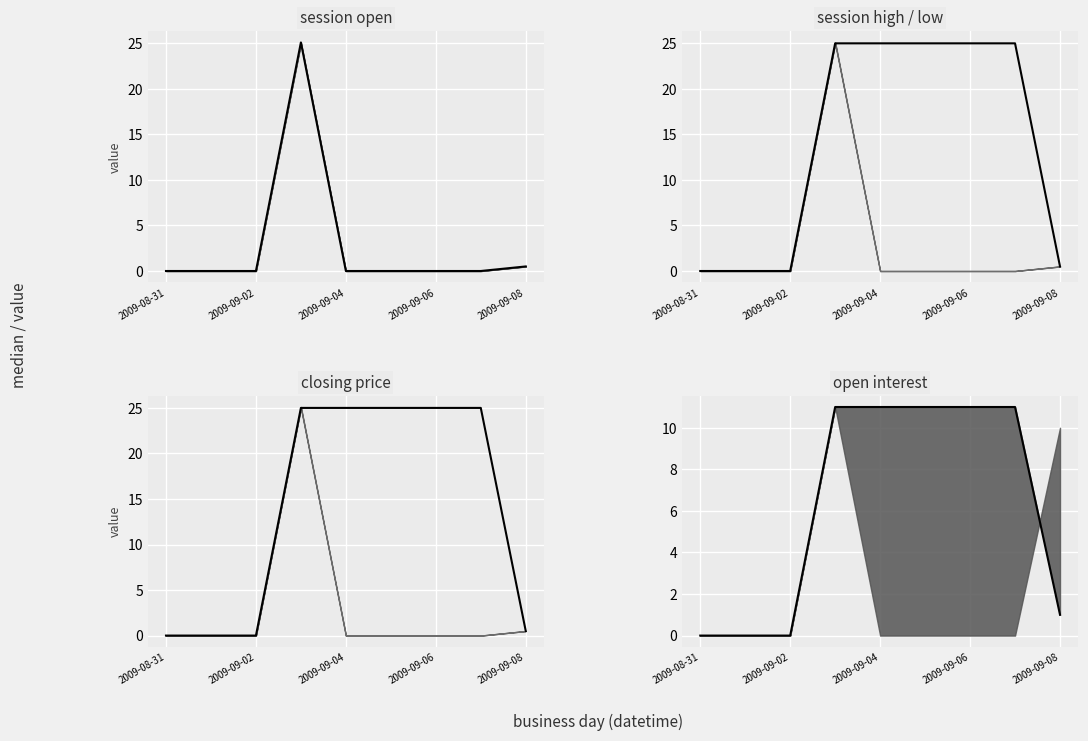

Between 2009-08-31 and 2009-09-06, which is larger?

2009-08-31